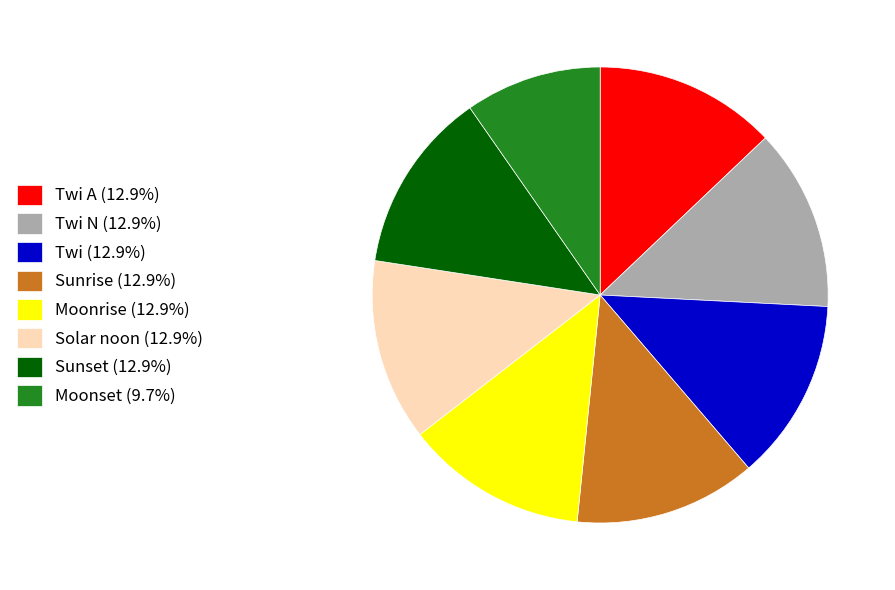

Do Moonset (9.7%) and Solar noon (12.9%) together represent more than half of the pie?

No